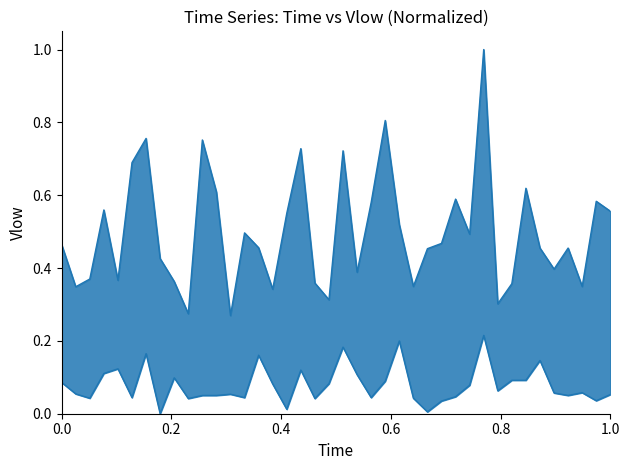

In max boundary, how many points are lower than both neighbors (excluding endpoints)?

12